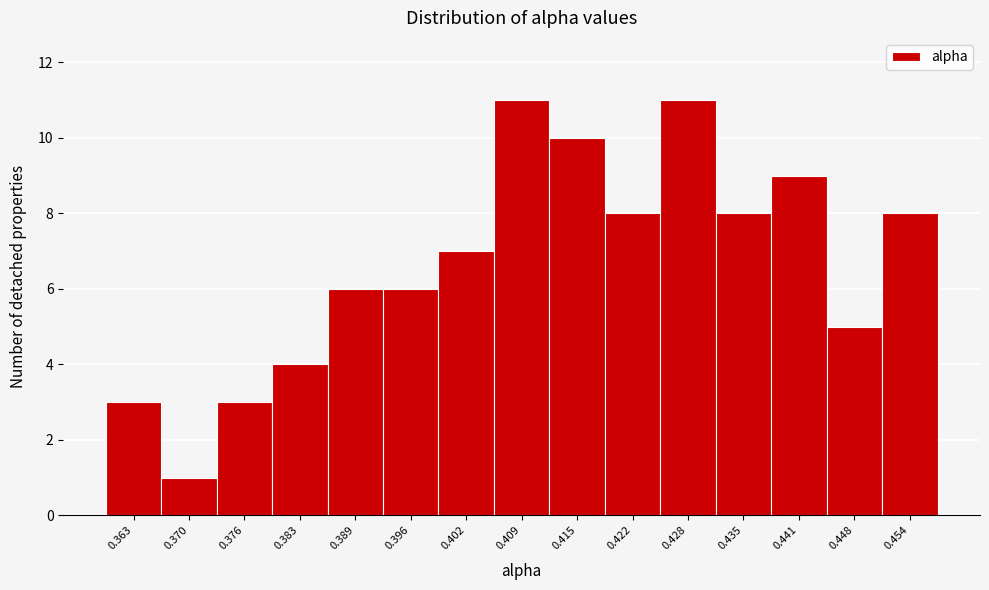

Reading left to right, transcribe all the data shown in this chart.

3	1	3	4	6	6	7	11	10	8	11	8	9	5	8